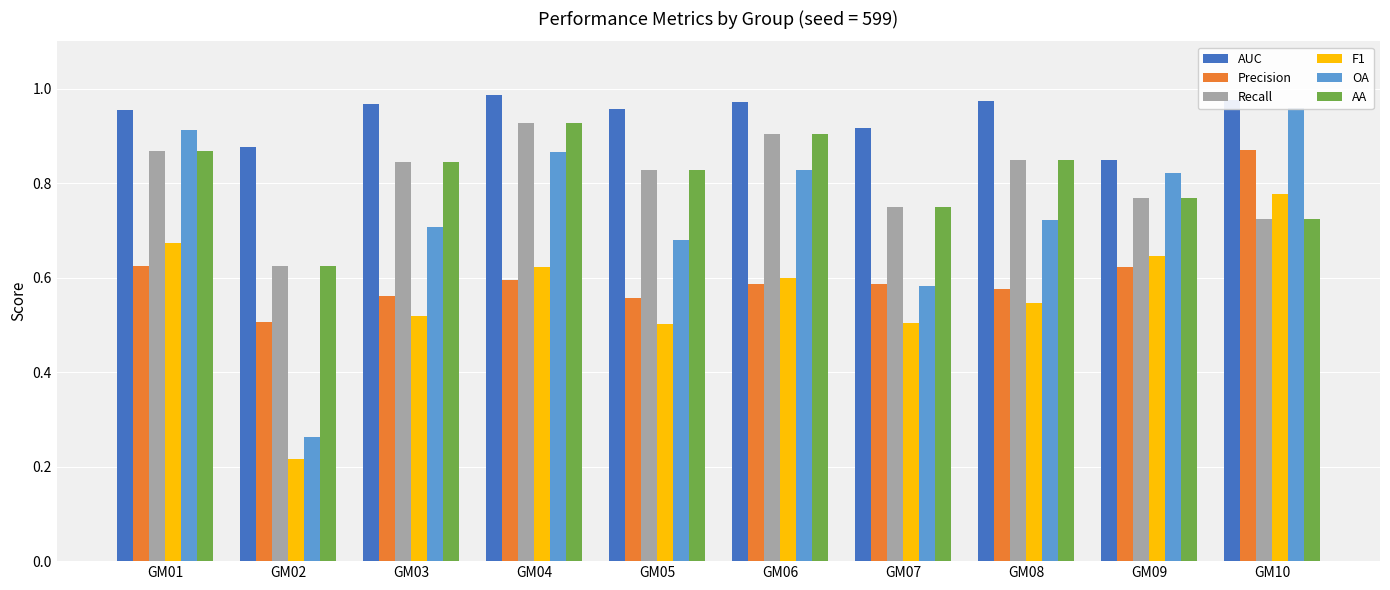

At how many categories does at least one series exceed 0?

10